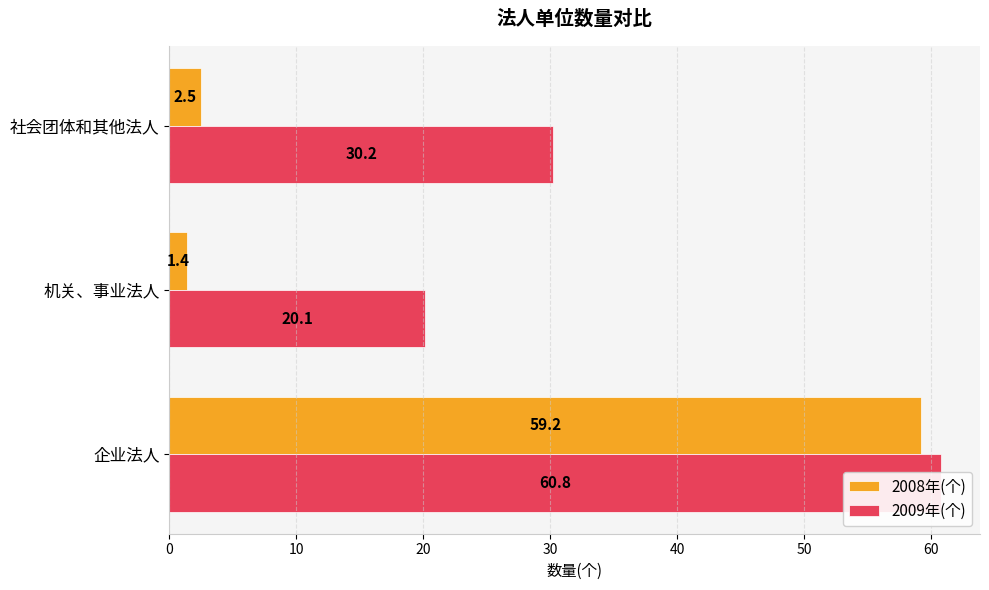

What is the sum of all 2009年(个) values?

111.1